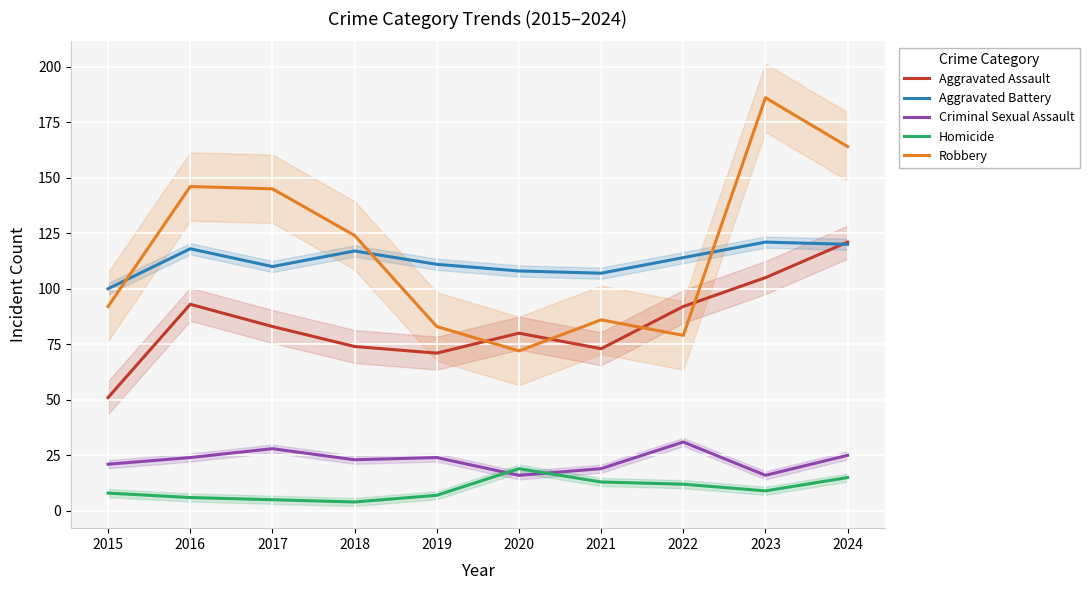

At which category is the sum across all series the highest?

2024